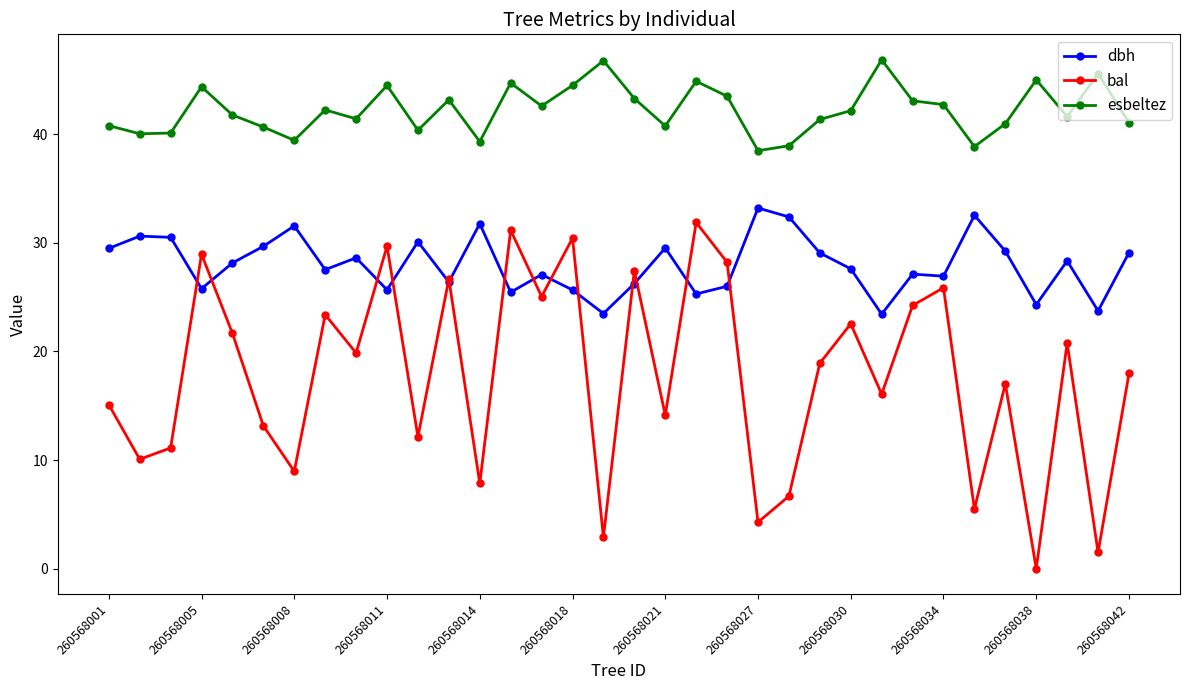

True or false: esbeltez and bal intersect in this chart.

False